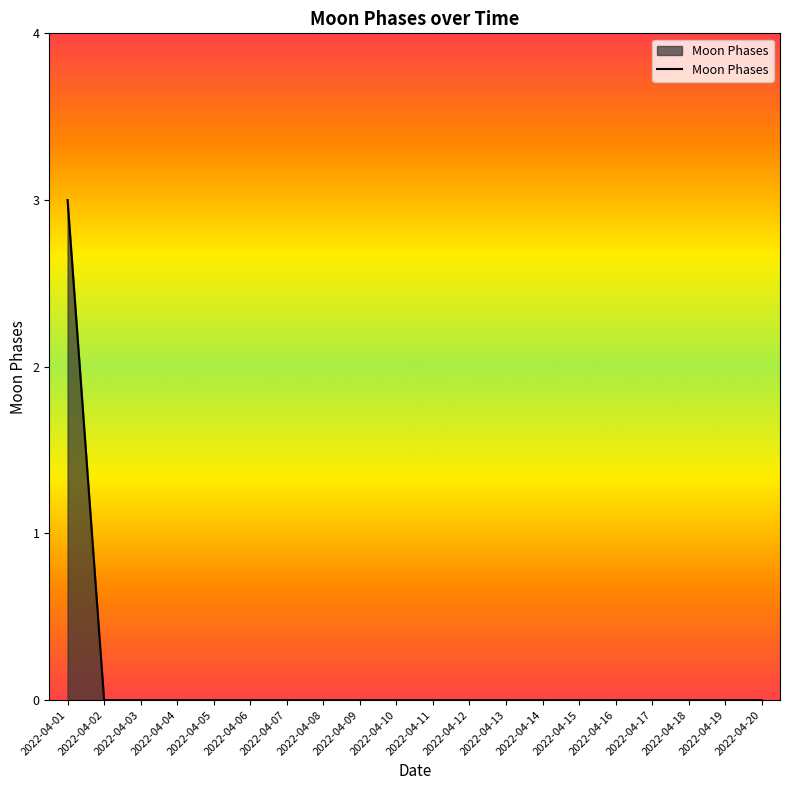

What is the sum of the values at 2022-04-01 and 2022-04-10?

3